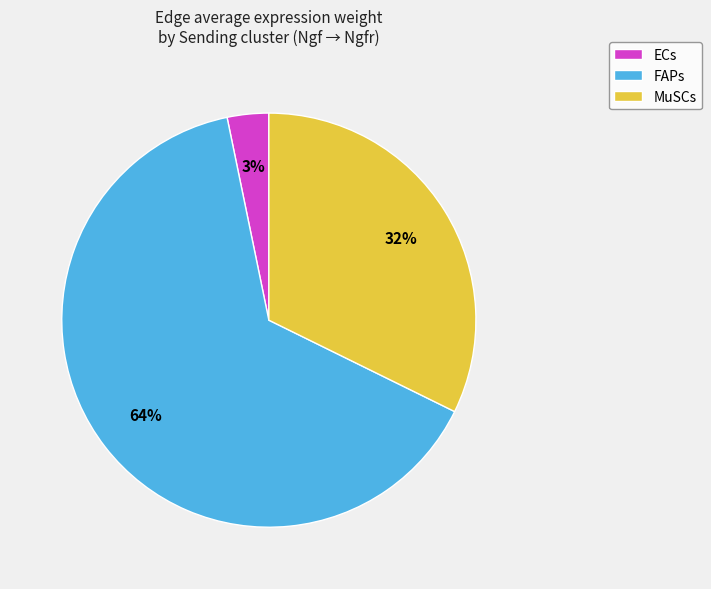

How many slices are in this pie chart?

3